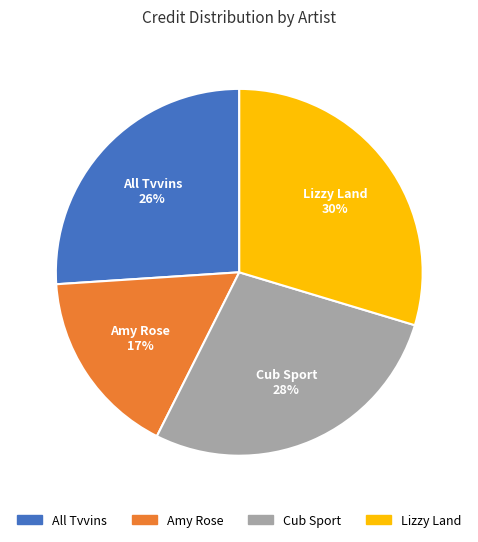

What is the largest slice in the pie chart?

Lizzy Land